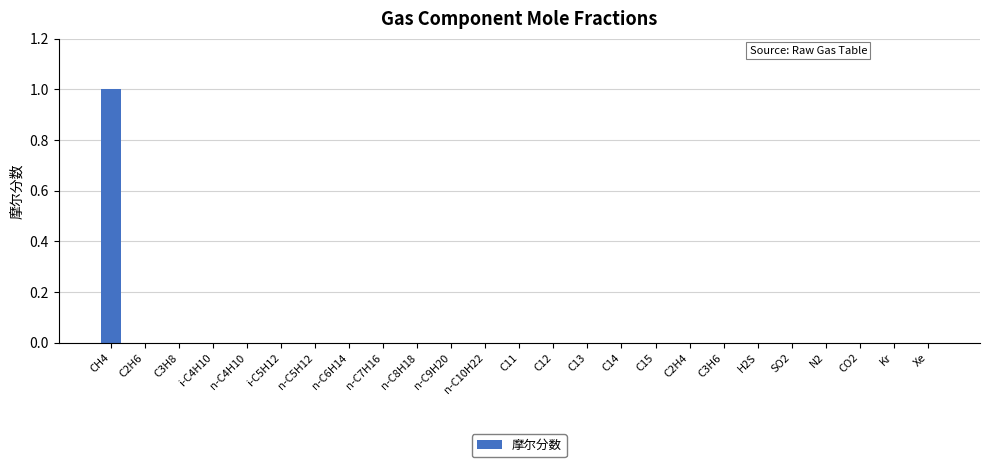

Which category has the highest value across all series?

CH4